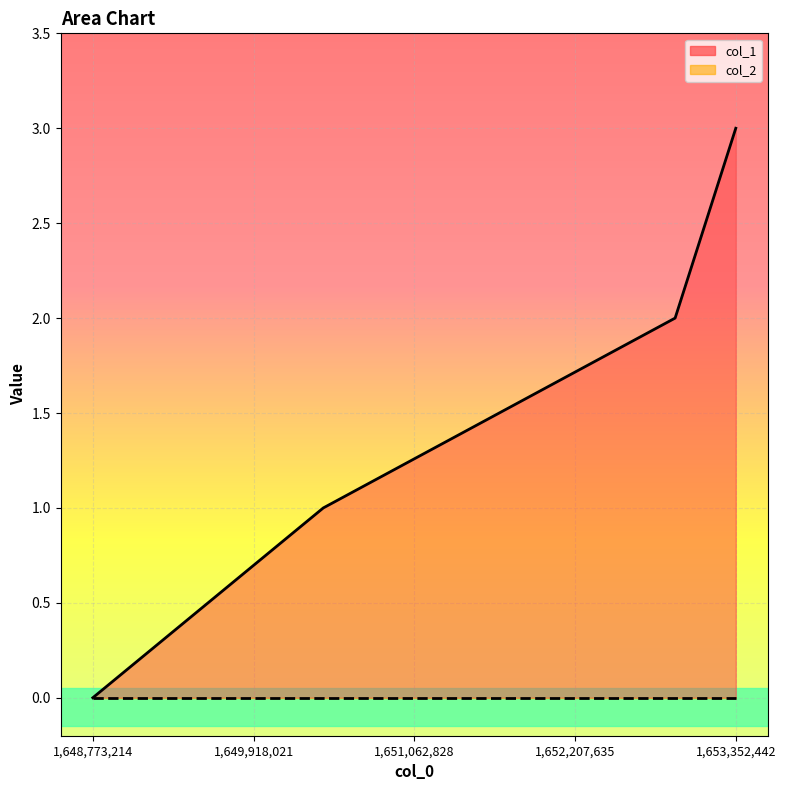

Reading right to left, transcribe all the data shown in this chart.

1653352442=3	1652920433=2	1650414848=1	1648773214=0